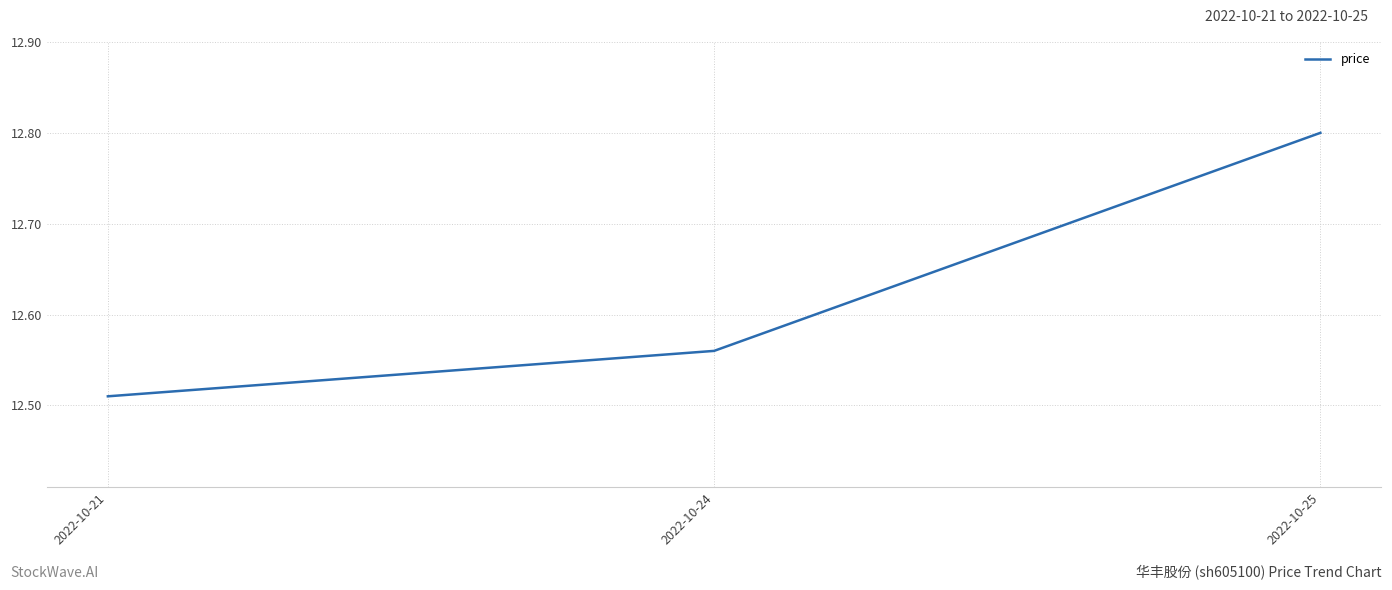

Approximately how many times larger is the value at 2022-10-21 compared to 2022-10-25?

1.0